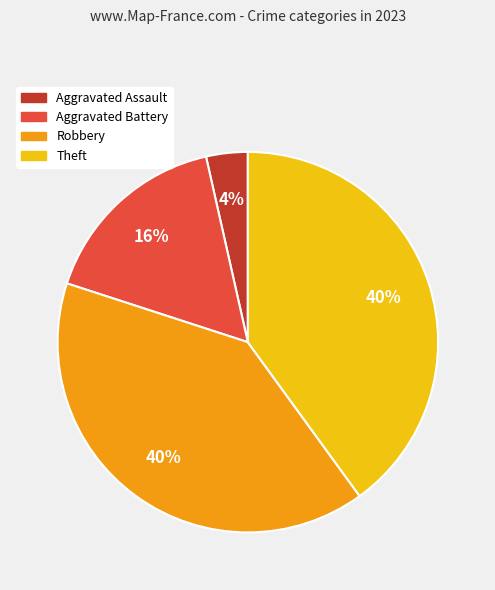

Is there a majority slice in this chart?

No